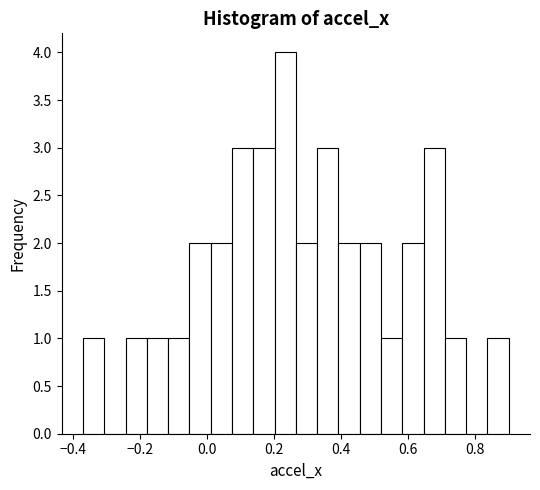

Read against the x-axis, roughly where is the centre of the tallest bar?

0.24